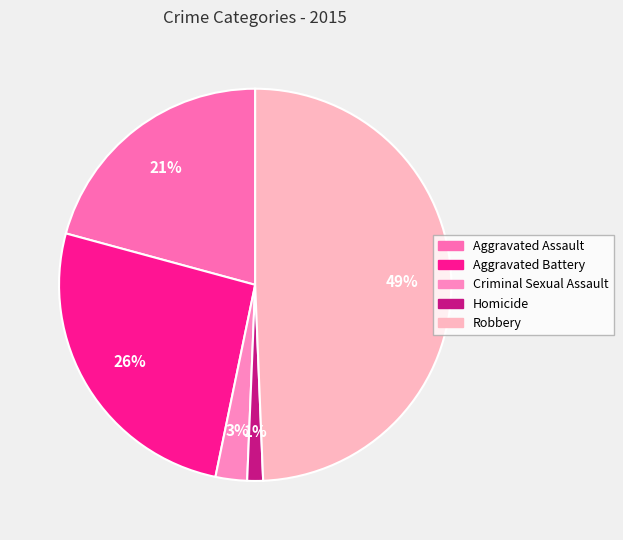

Is Aggravated Assault the majority of the pie?

No